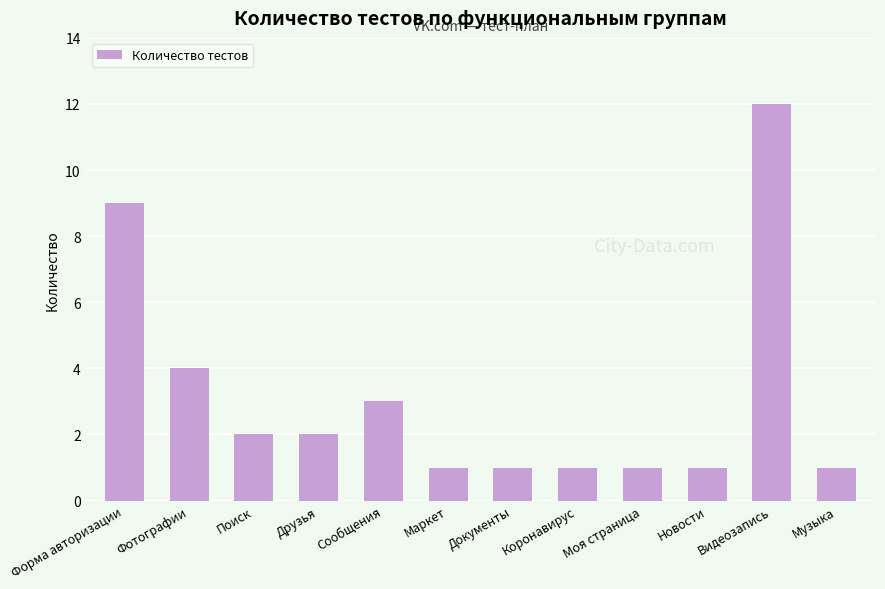

What is the label of the 10th bar from the right?

Поиск